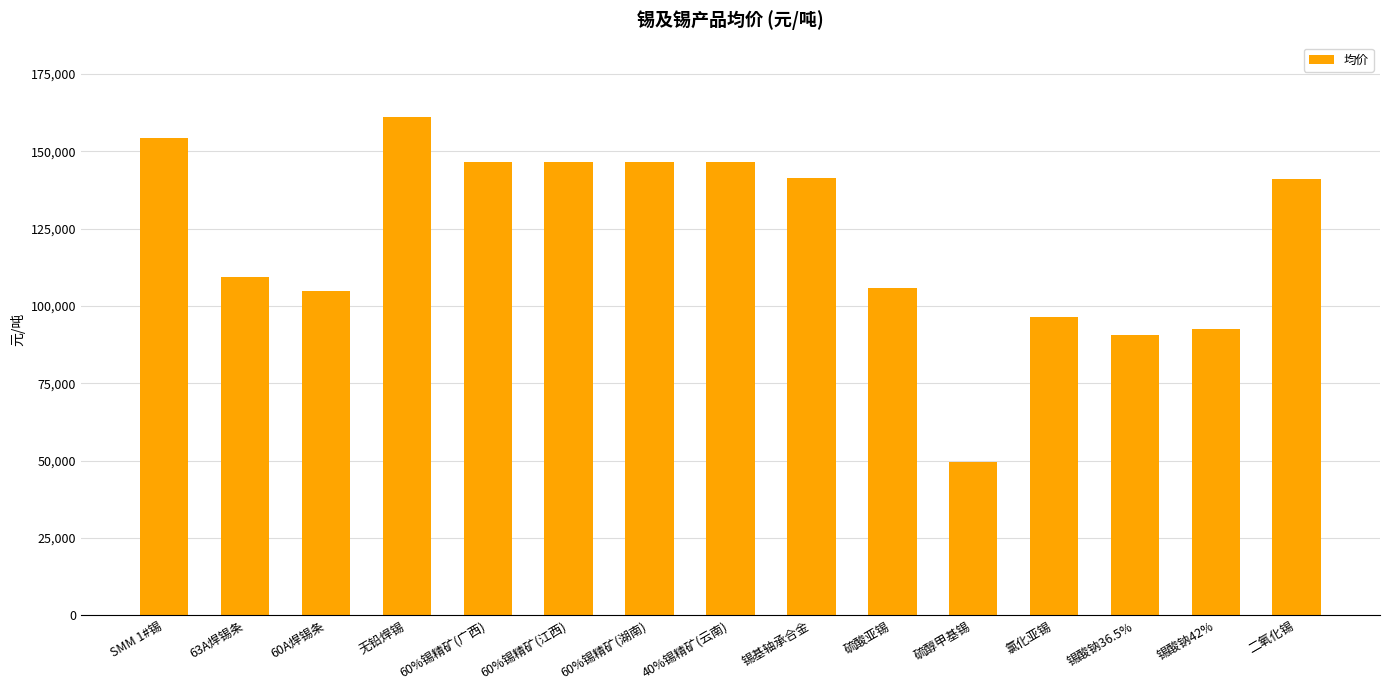

Approximately how many times larger is the value at 60%锡精矿(江西) compared to 氯化亚锡?

1.5